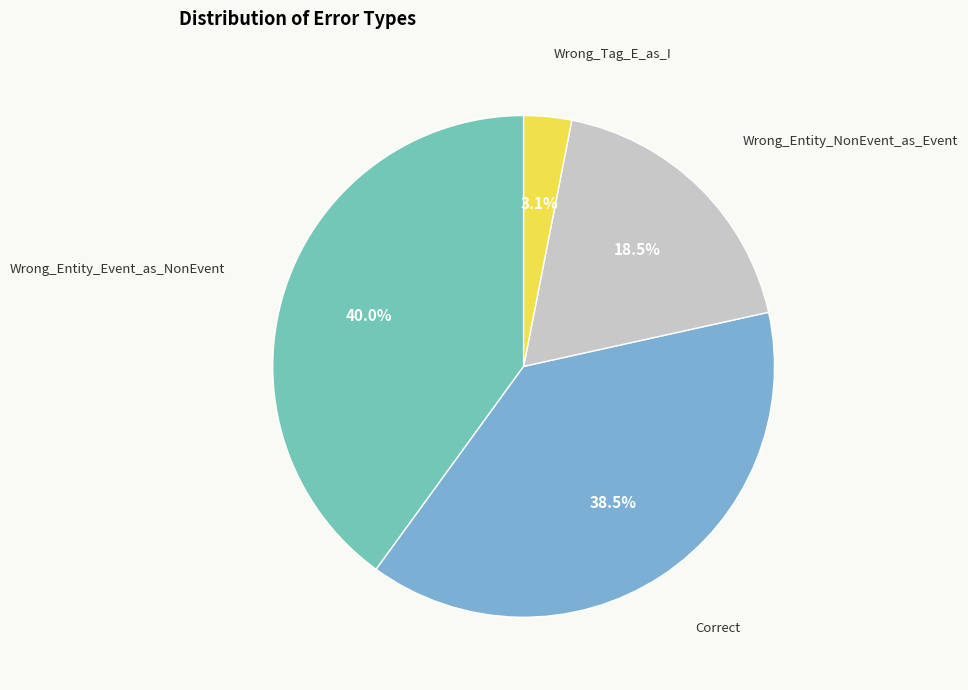

Count the number of slices in the pie.

4